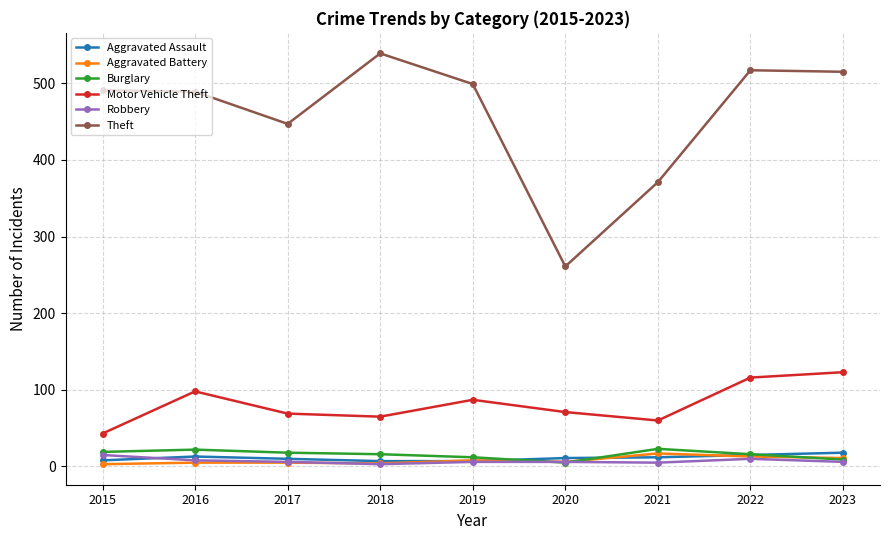

What is the value of the Theft point at the 1st from the left?

491